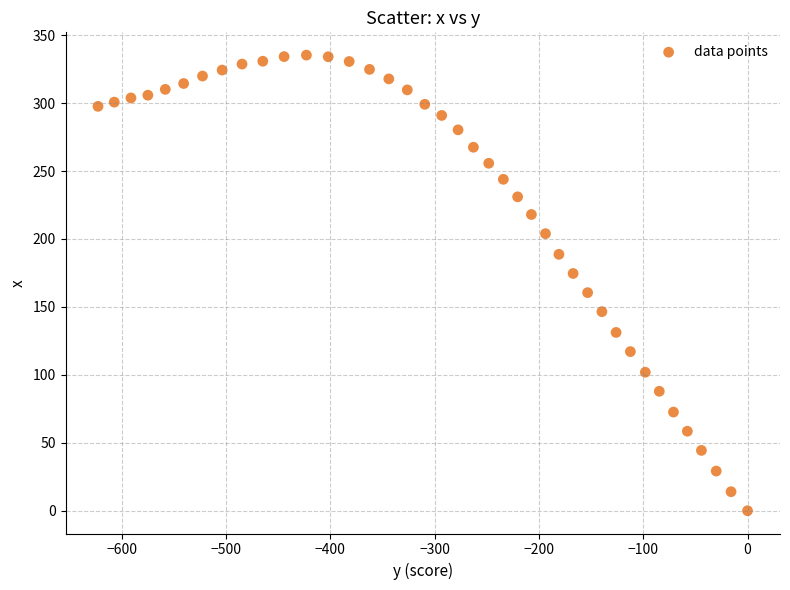

What is the range of X values (max minus min)?

622.7